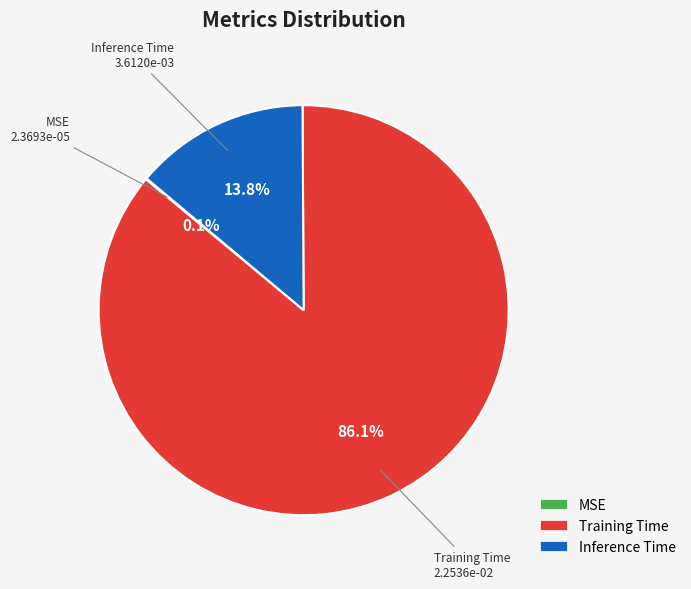

Combined, do Training Time and Inference Time account for over 50%?

Yes